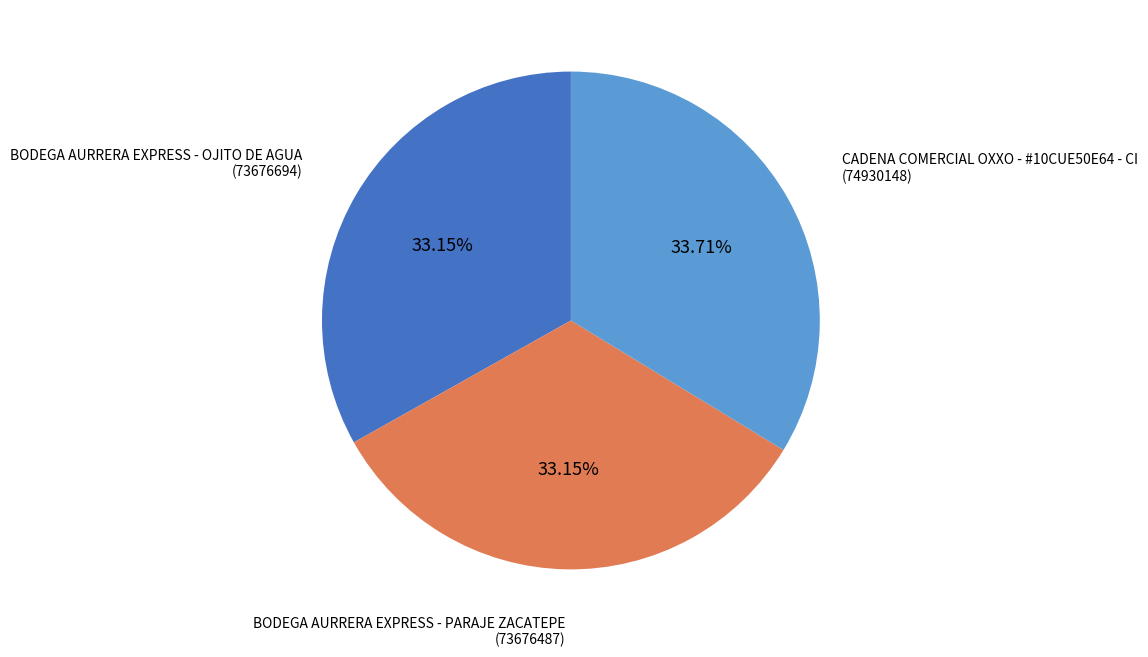

Does any single category account for the majority?

No